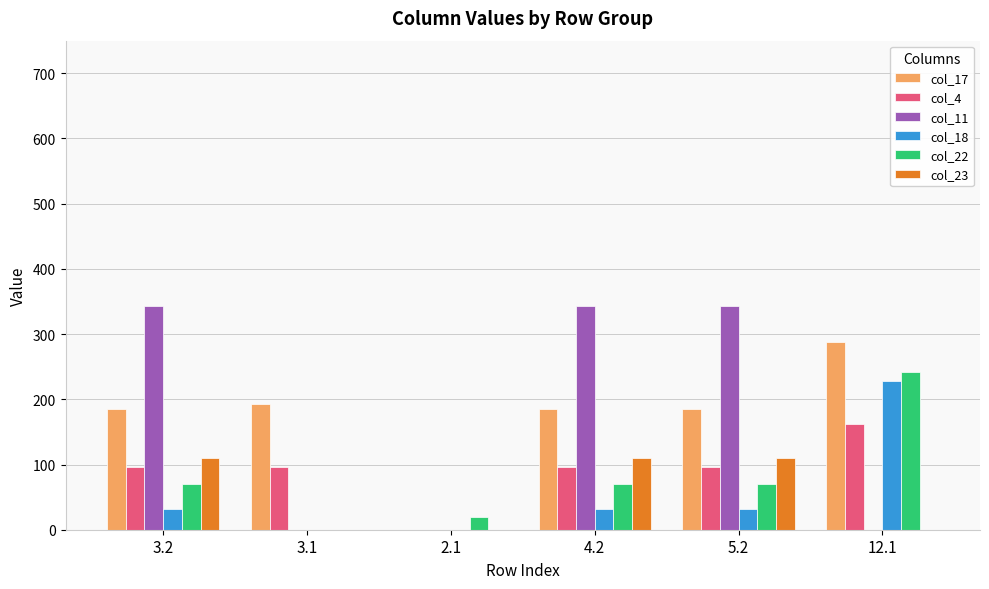

Count the number of data series in this chart.

6